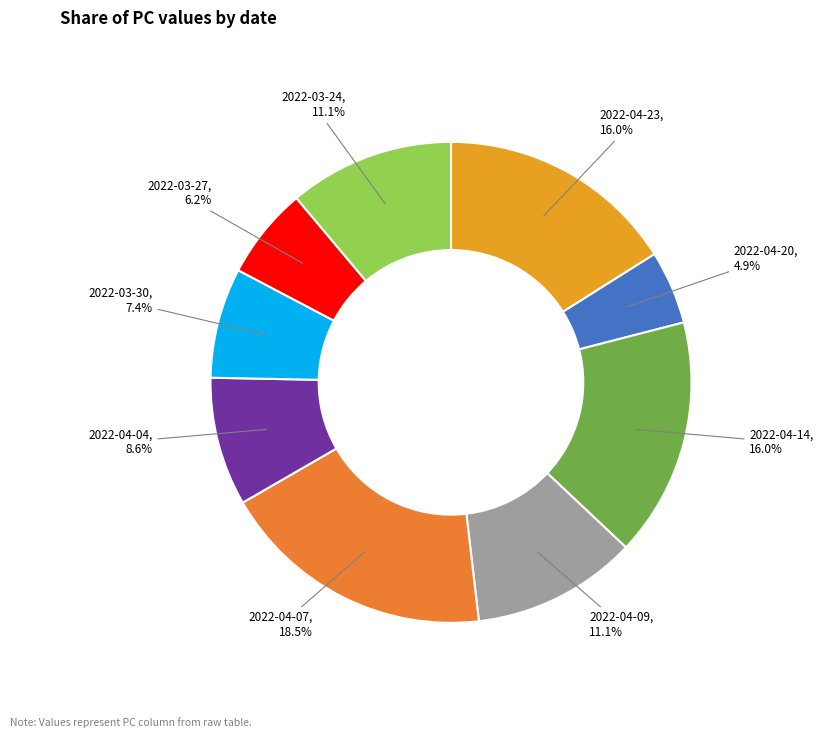

Is it true that 2022-04-14 is 6% of the pie?

False